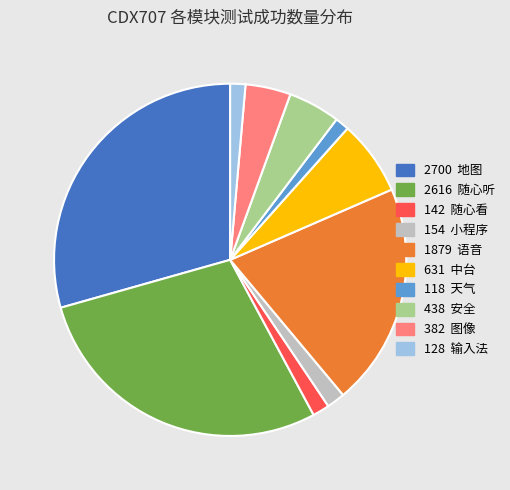

How many segments does this pie chart have?

10